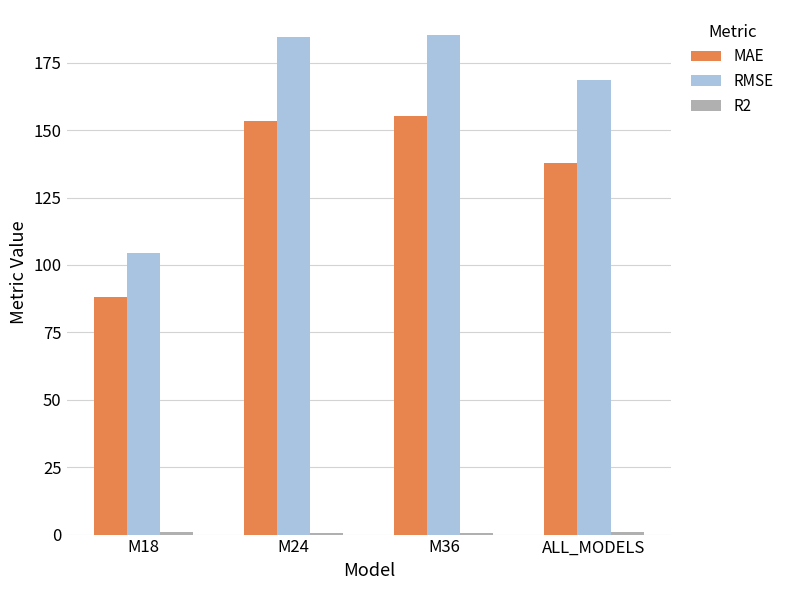

The MAE series shows 138.0 at ALL_MODELS. True or false?

True